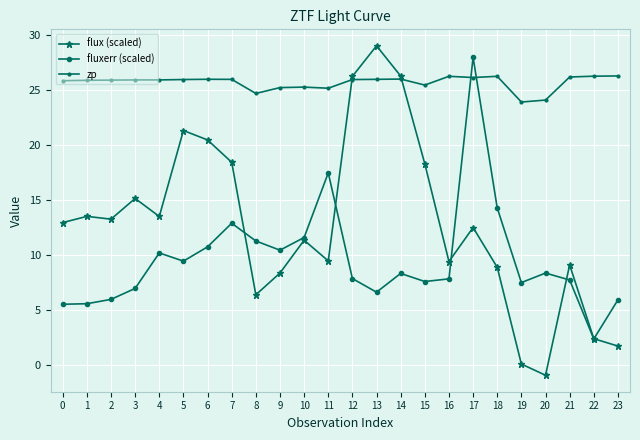

At which label does flux (scaled) reach its peak?

13